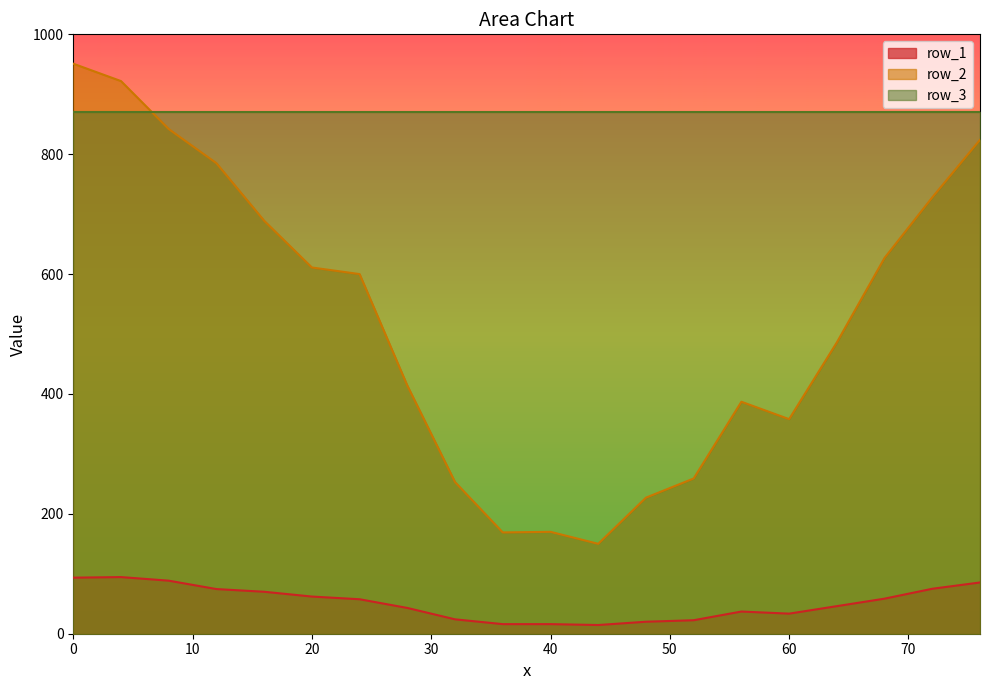

What are all the series names shown in the legend?

row_1, row_2, row_3